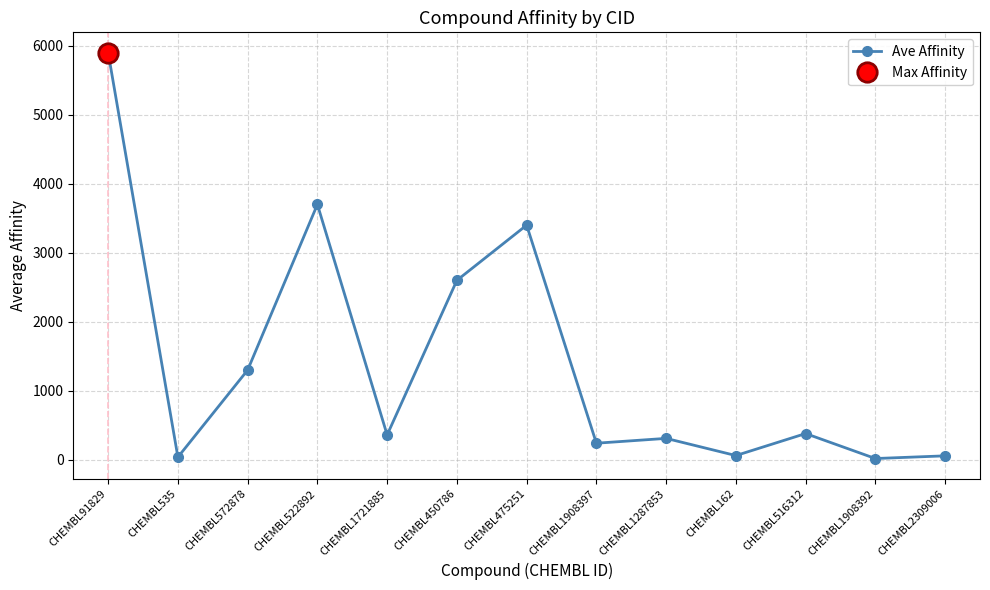

How many distinct data groups are displayed?

1